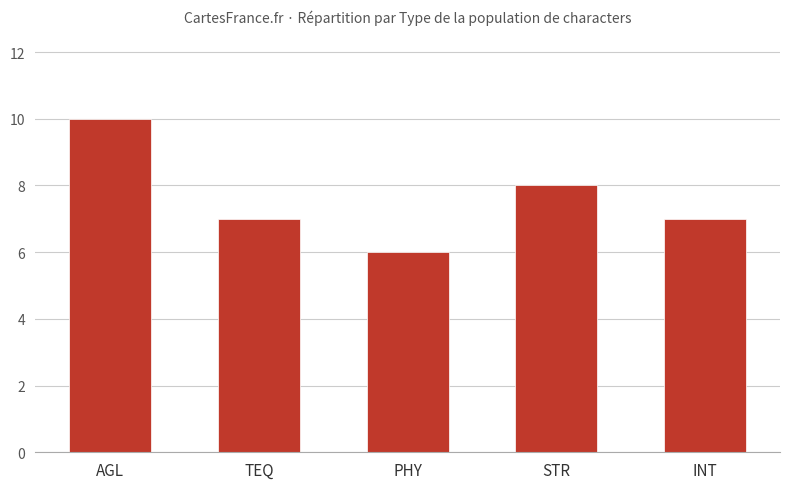

How many series are shown in this chart?

1